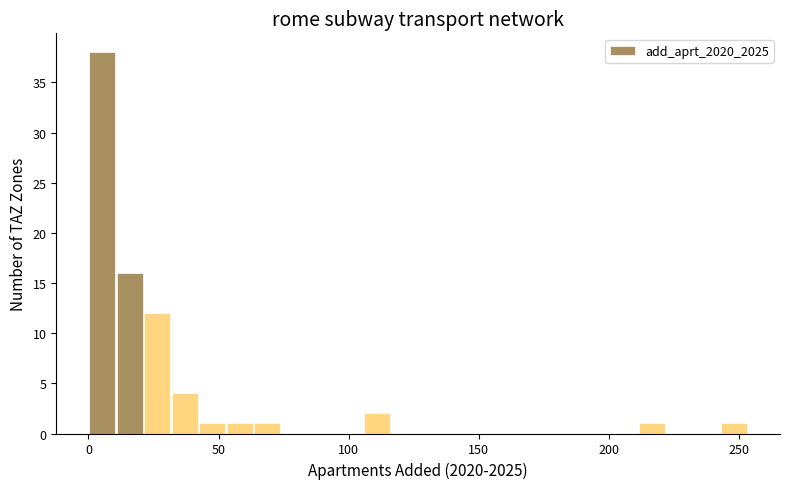

Around what value on the x-axis is the tallest bar? Give the approximate position of its centre, as read against the axis.

5